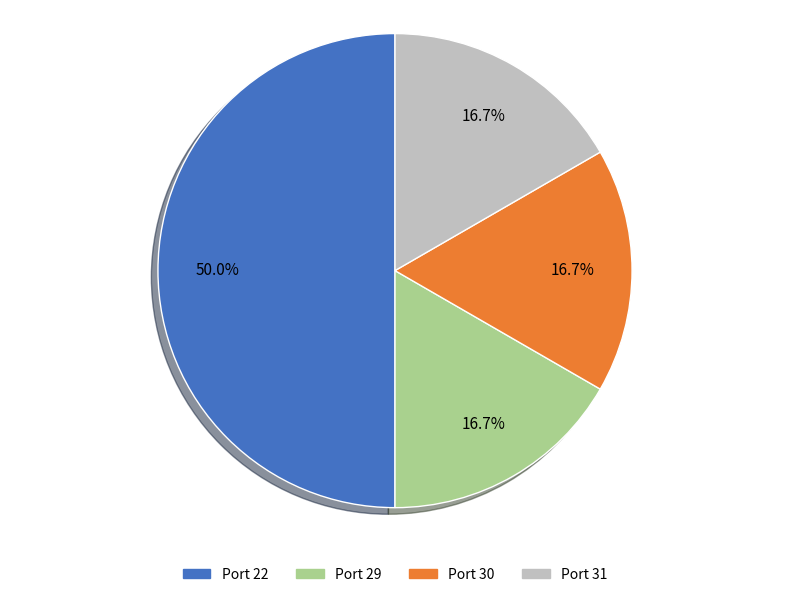

How many segments does this pie chart have?

4